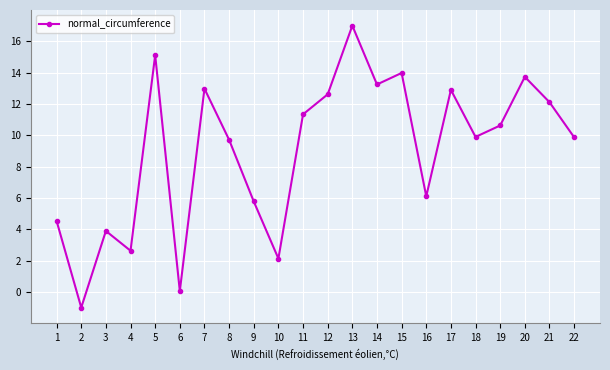

How many distinct data groups are displayed?

1